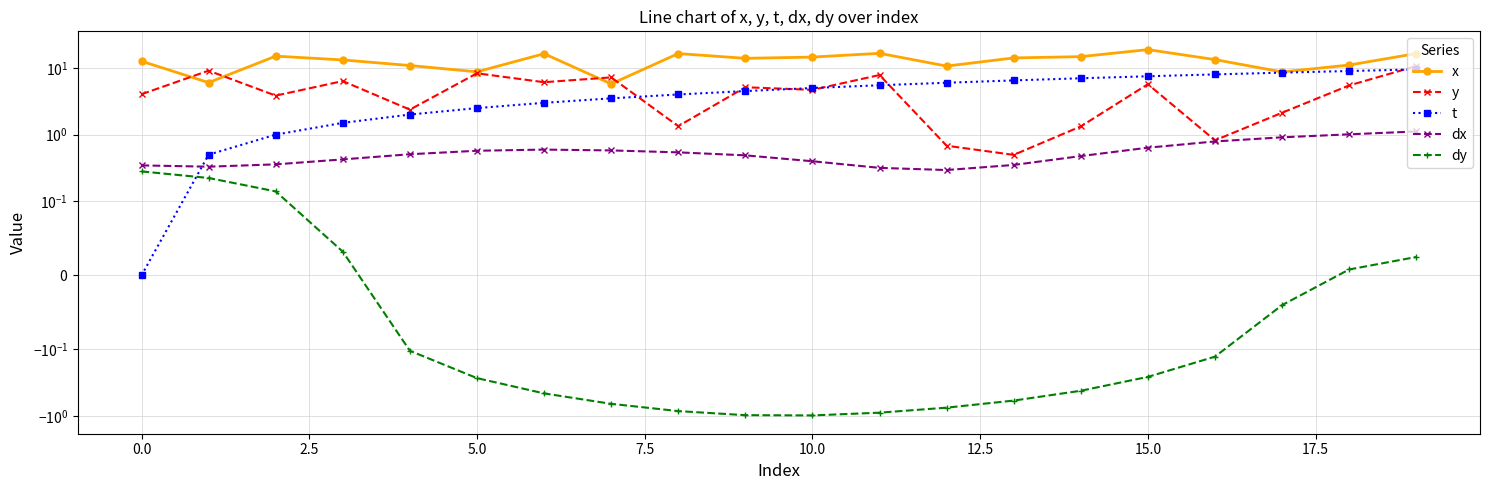

Between 16 and 19, which is larger?

19